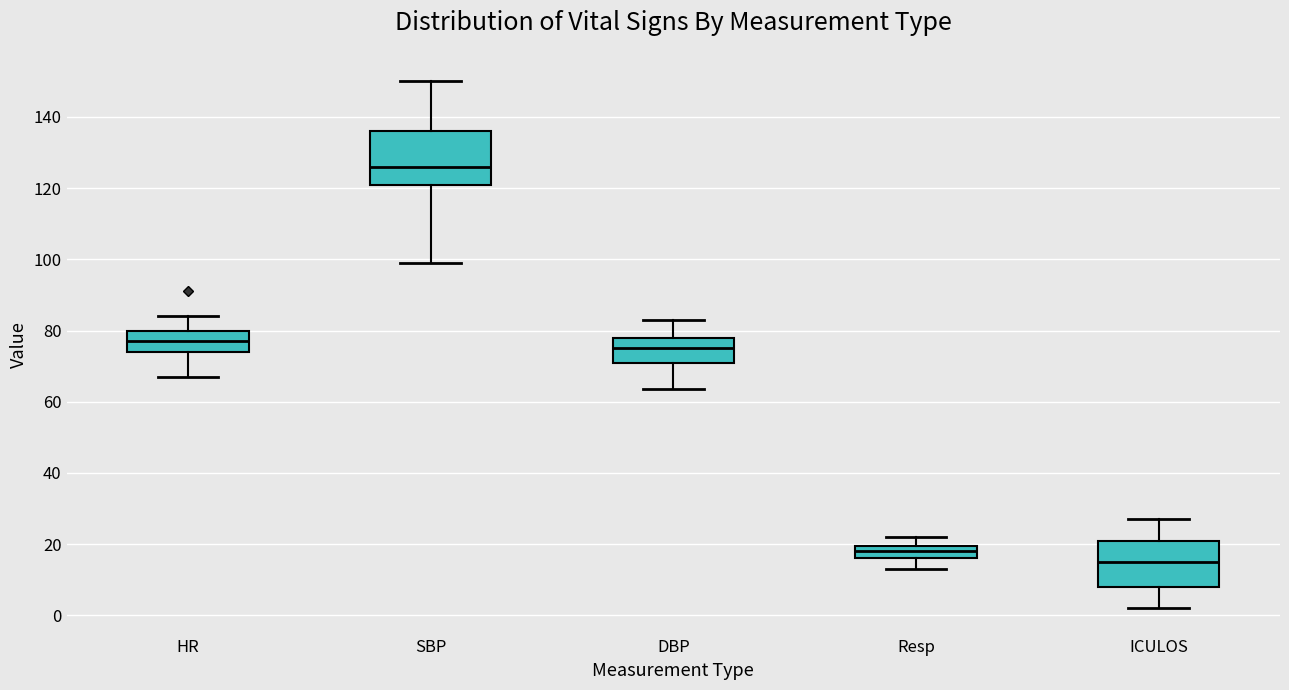

Reading left to right, read every box against the y-axis: the position of its median line, the range the box covers, and the ends of its whiskers. The values are not printed on the chart, so give them approximately, as read against the axis.

HR: median 78, box 74 to 80, whiskers 68 to 84
SBP: median 126, box 122 to 136, whiskers 100 to 150
DBP: median 76, box 72 to 78, whiskers 64 to 84
Resp: median 18, box 16 to 20, whiskers 14 to 22
ICULOS: median 16, box 8 to 22, whiskers 2 to 28